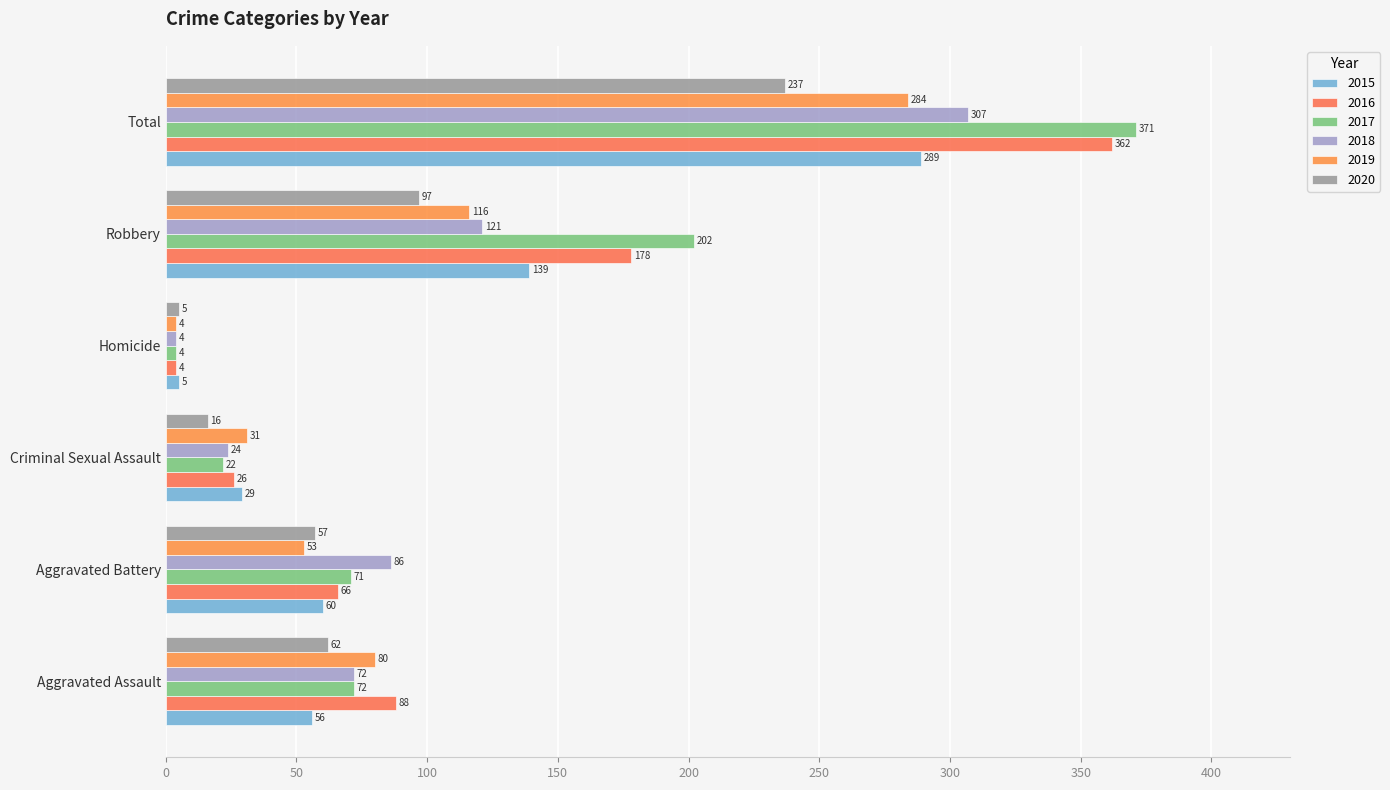

Where does the 2015 series first go above 60?

Robbery